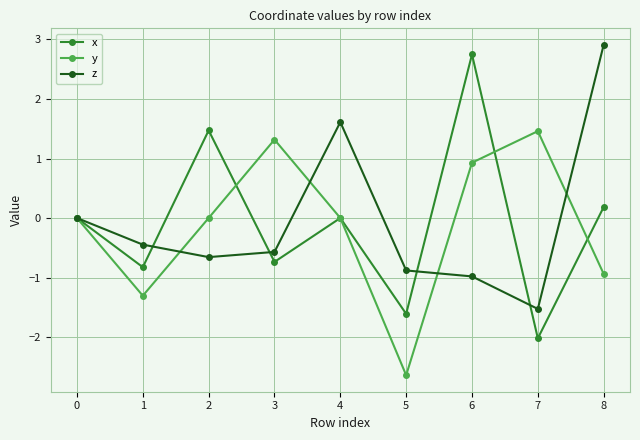

Does the chart display data point markers on the line(s)?

Yes